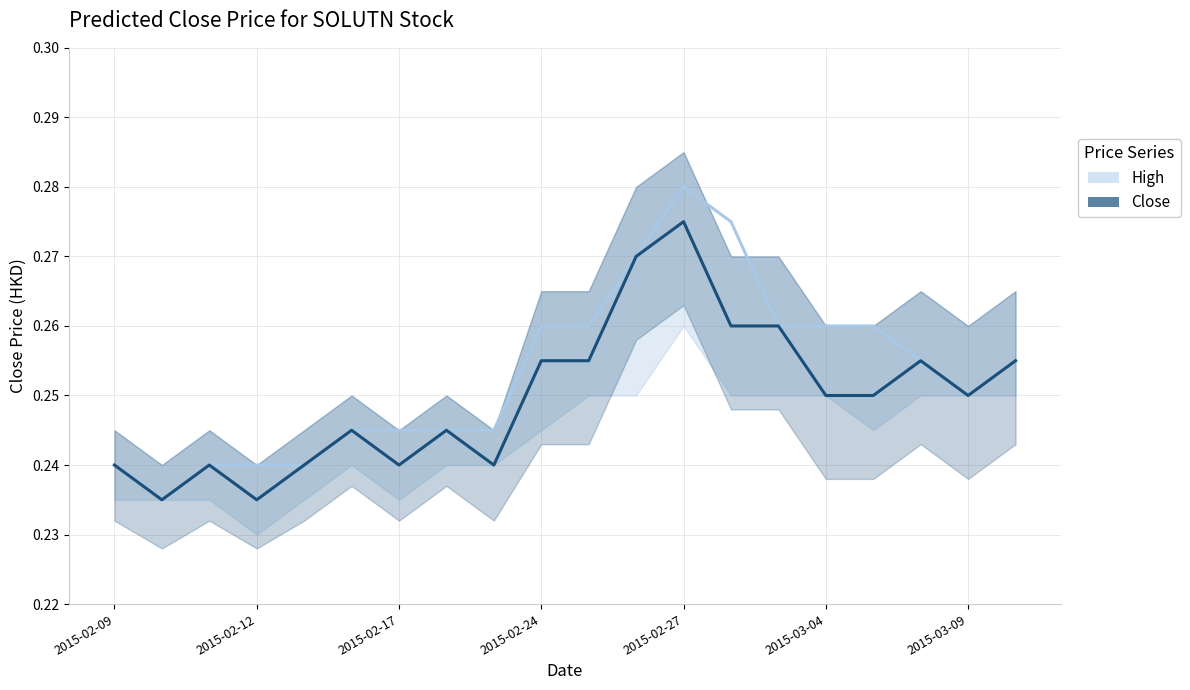

Is it true that High equals 0.2 at 2015-02-12?

True